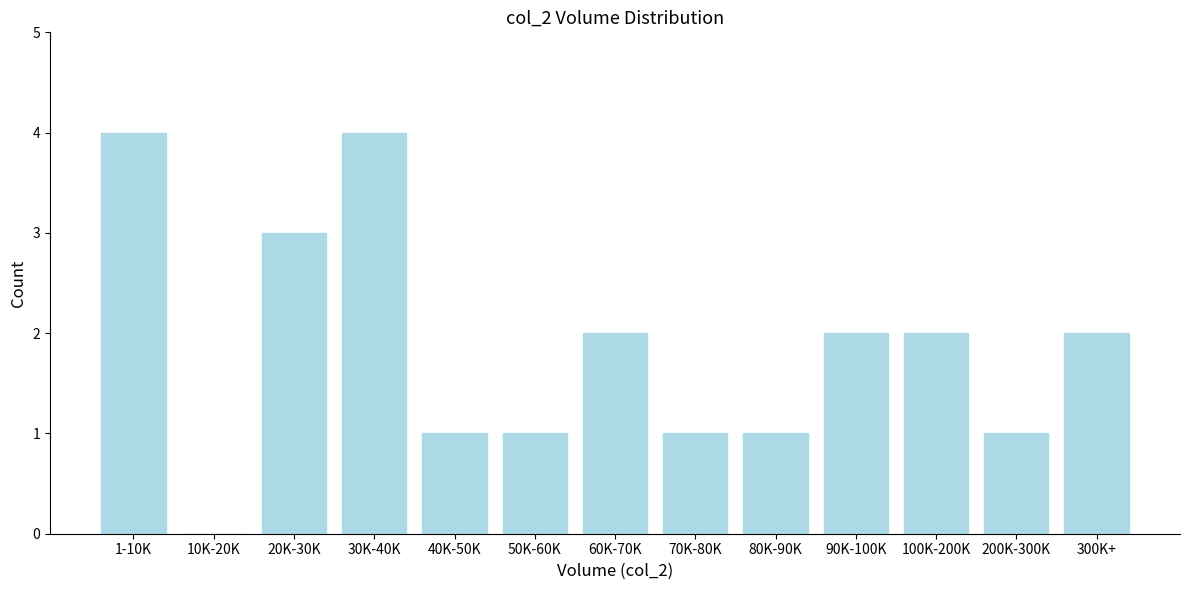

Reading right to left, list all the values displayed in this chart.

300K+=2	200K-300K=1	100K-200K=2	90K-100K=2	80K-90K=1	70K-80K=1	60K-70K=2	50K-60K=1	40K-50K=1	30K-40K=4	20K-30K=3	10K-20K=0	1-10K=4